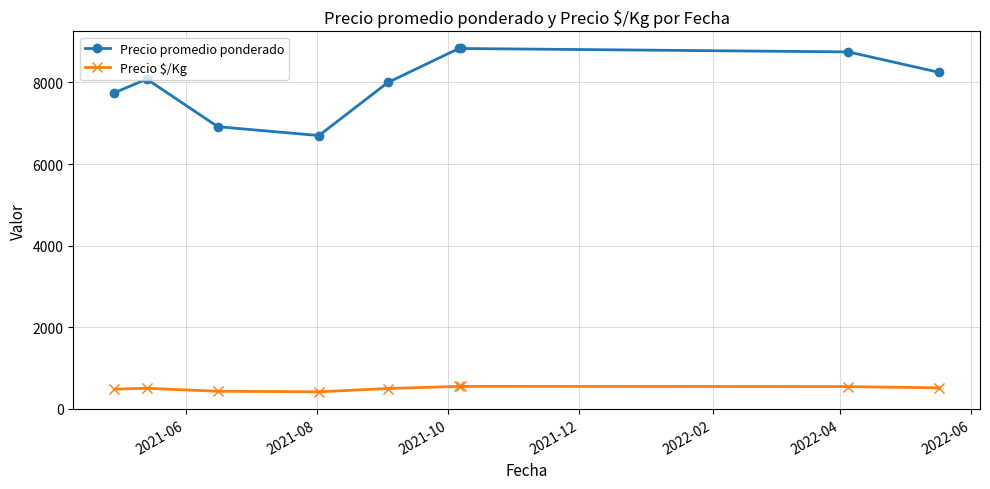

What is the highest value of the Precio promedio ponderado series?

8833.3